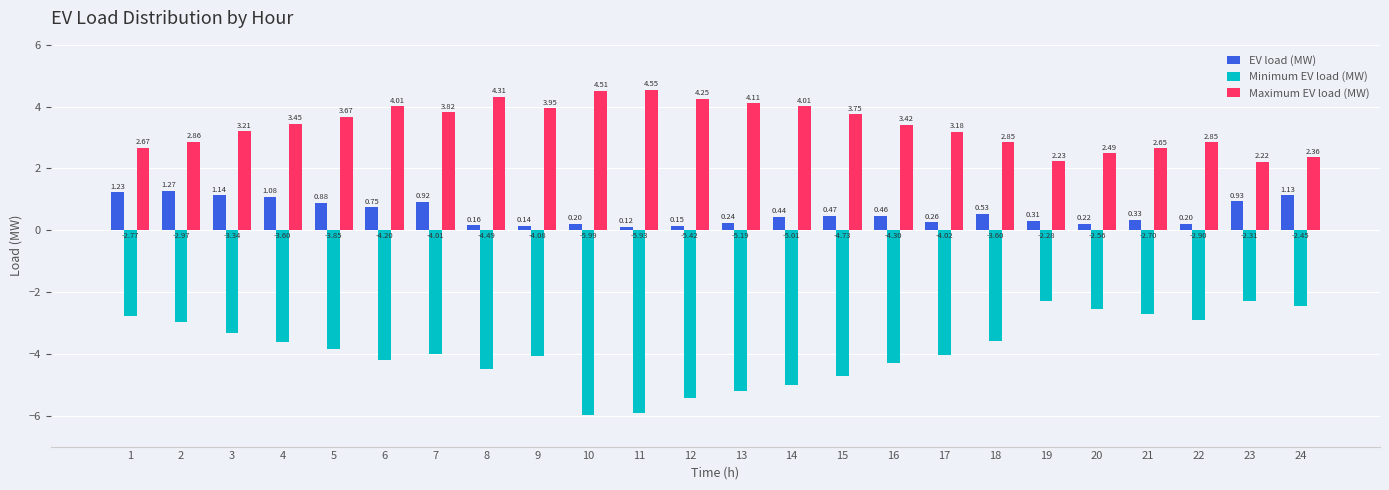

Rank the series at 23 from lowest to highest value.

Minimum EV load (MW), EV load (MW), Maximum EV load (MW)